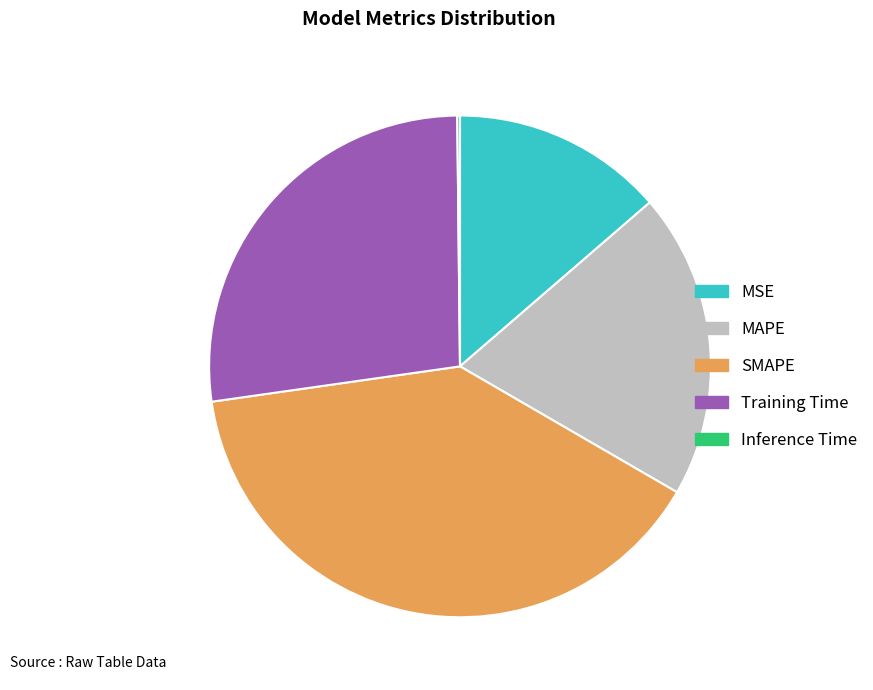

Does MSE represent more than half of the total?

No